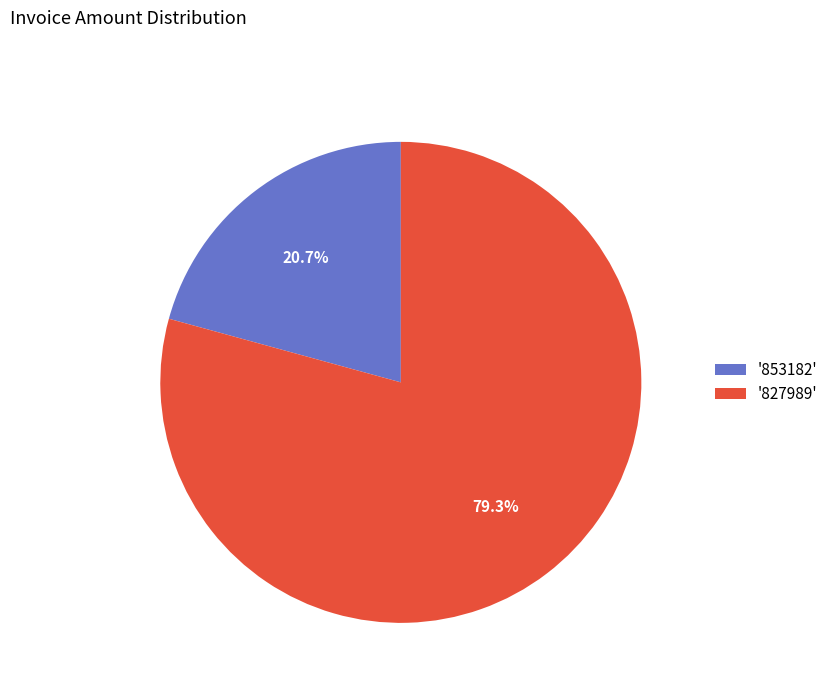

Does '853182' account for over 50% of the chart?

No